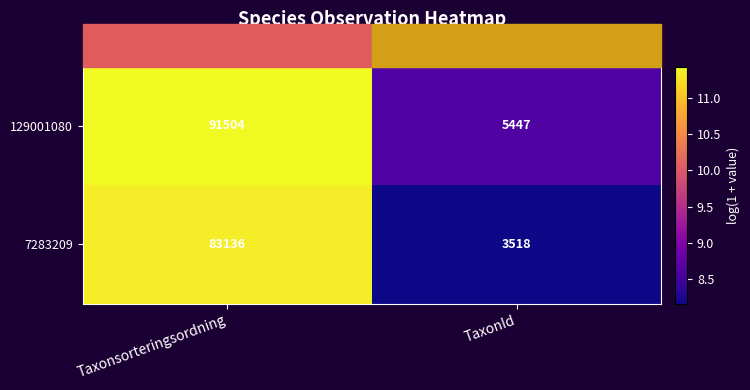

Which series has the largest range (max minus min)?

129001080